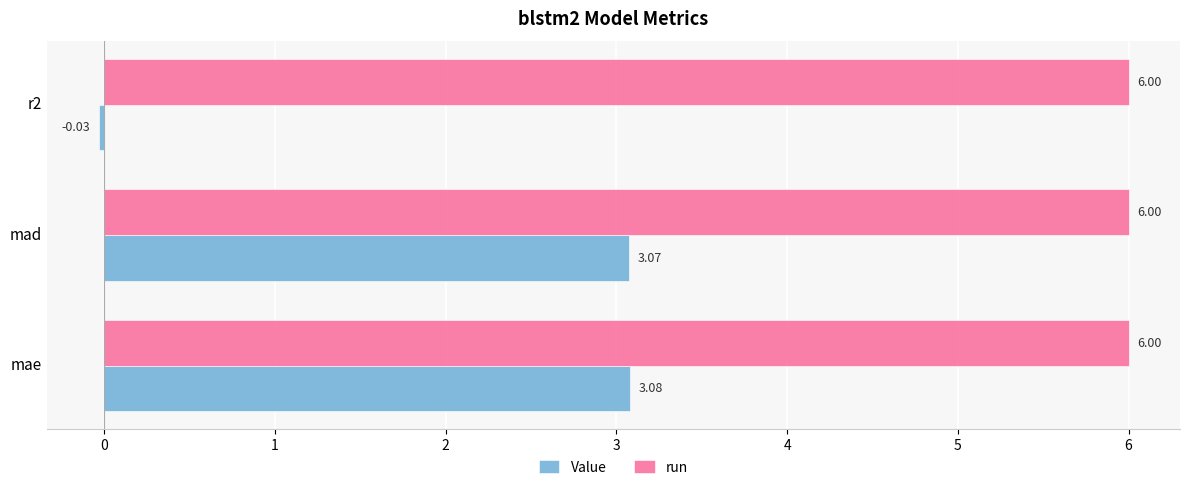

Rank the series by their maximum value, from highest to lowest.

run, Value